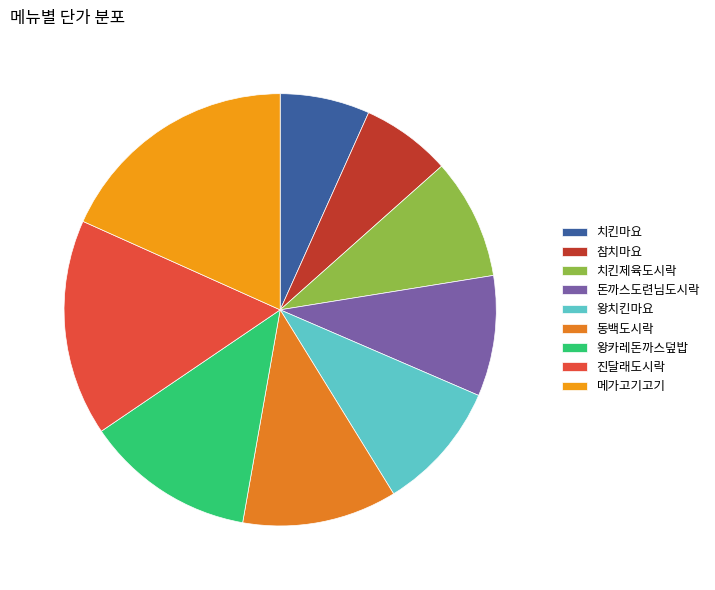

What is the largest slice in the pie chart?

메가고기고기